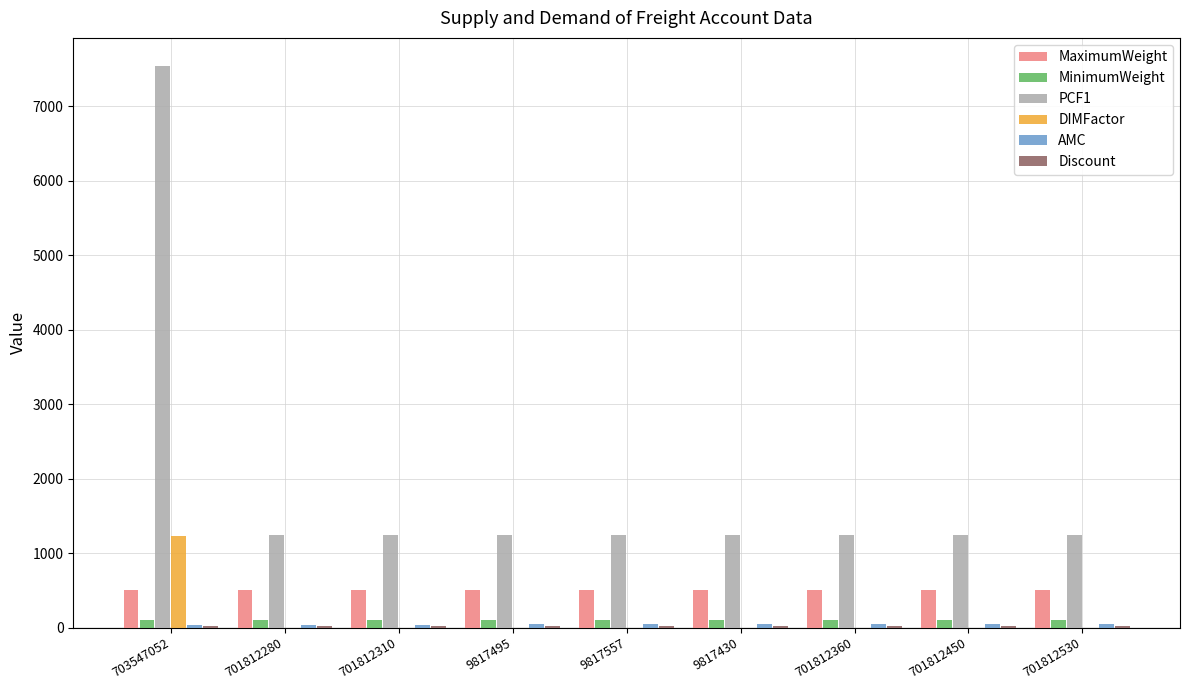

Is the value of MaximumWeight at 703547052 greater than the value of DIMFactor at 9817495?

Yes